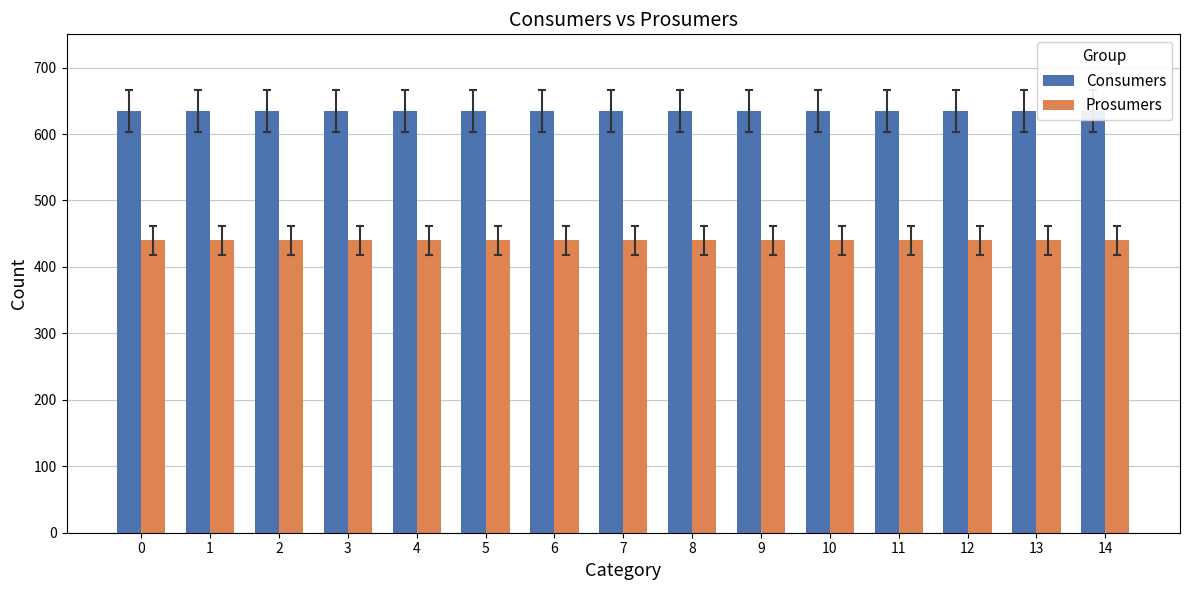

What is the spread (max minus min) of values at 11?

195